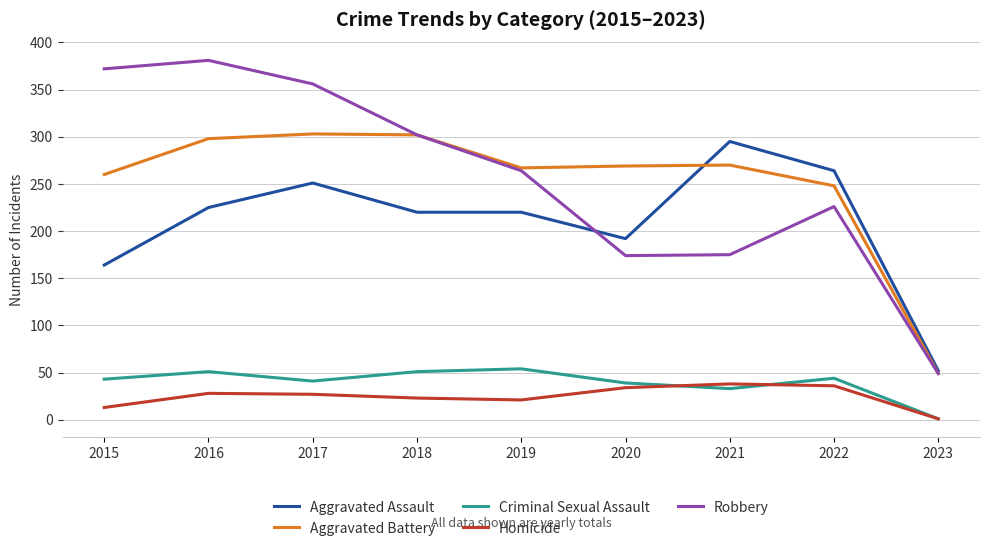

Rank the series by their maximum value, from highest to lowest.

Robbery, Aggravated Battery, Aggravated Assault, Criminal Sexual Assault, Homicide